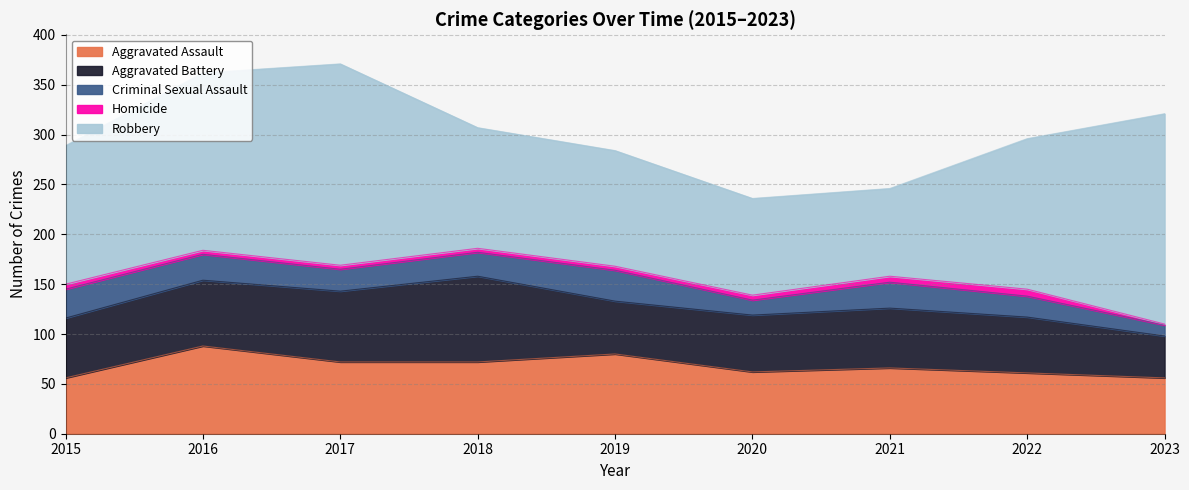

What are all the series names shown in the legend?

Aggravated Assault, Aggravated Battery, Criminal Sexual Assault, Homicide, Robbery